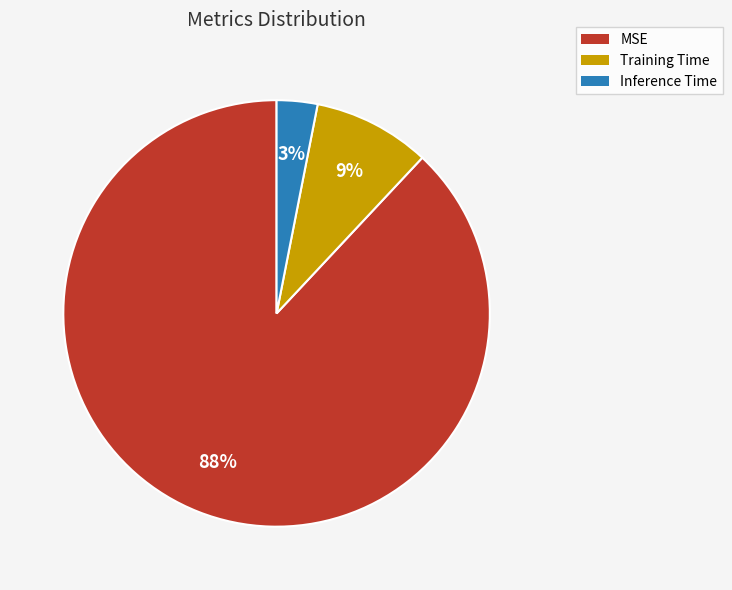

What percentage is the Inference Time slice, to the nearest percent?

3%